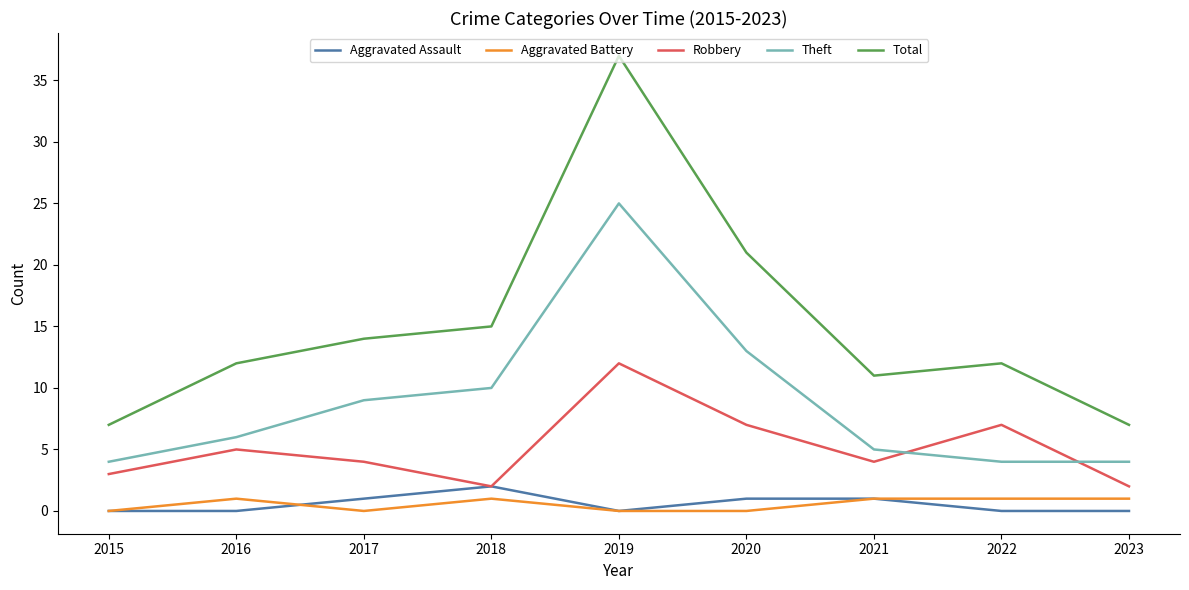

Does the chart have visible grid lines?

No